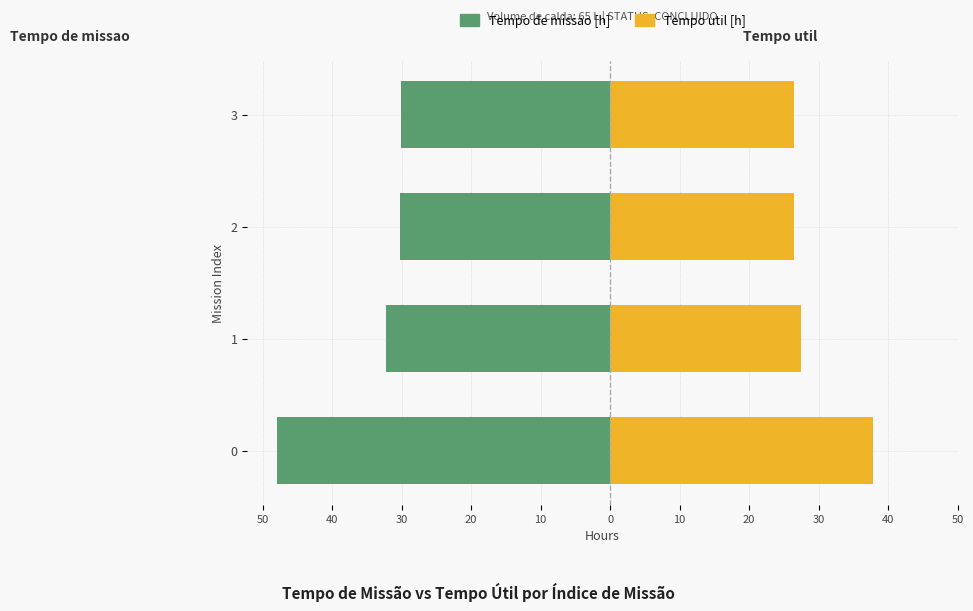

How many bars are there in each group?

2